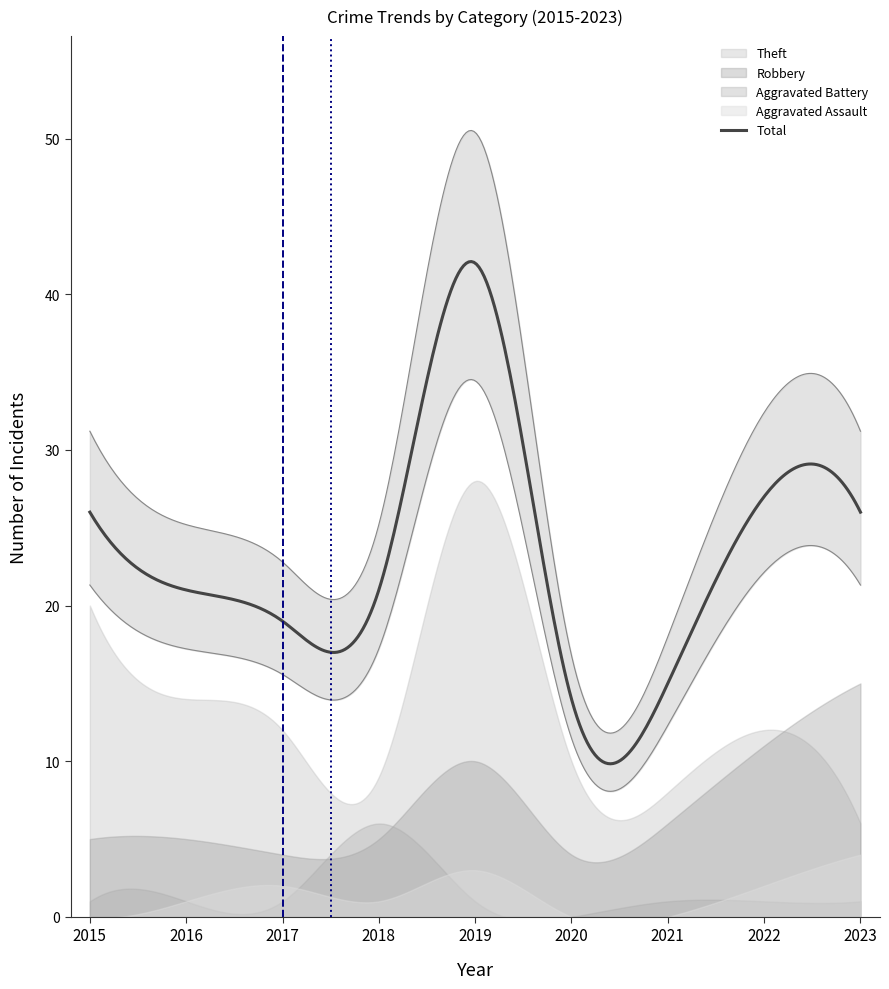

What is the difference between the highest and lowest values at 2015?

26